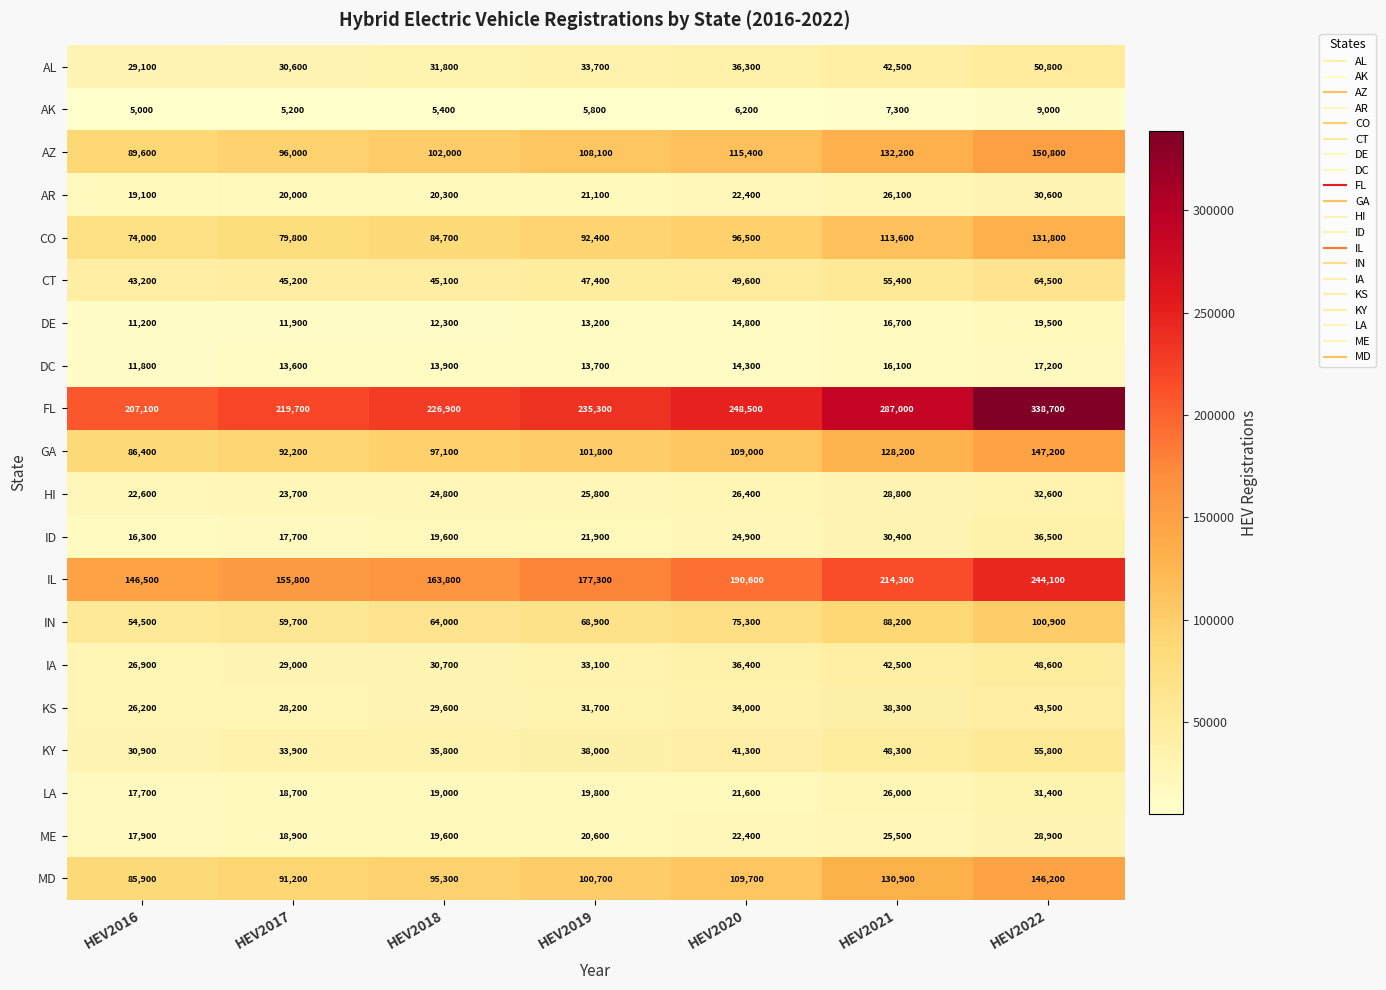

Which series has the widest spread of values?

FL